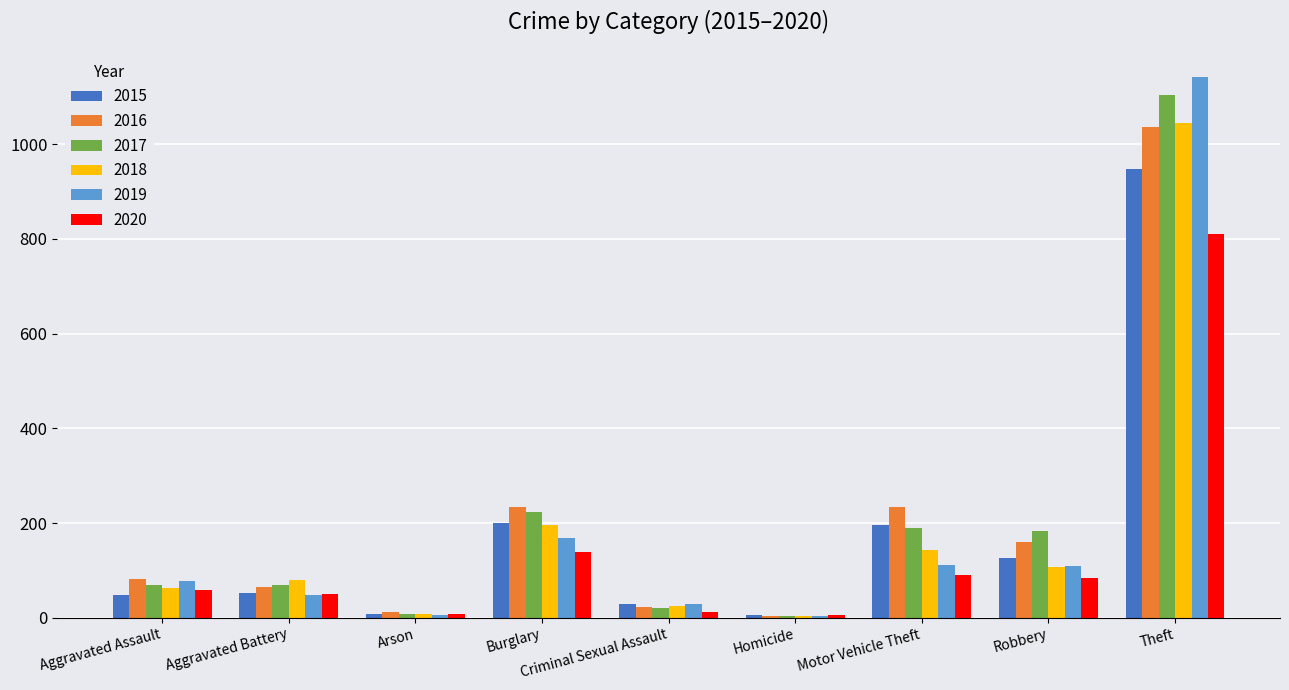

At which category does the chart reach its peak across all series?

Theft